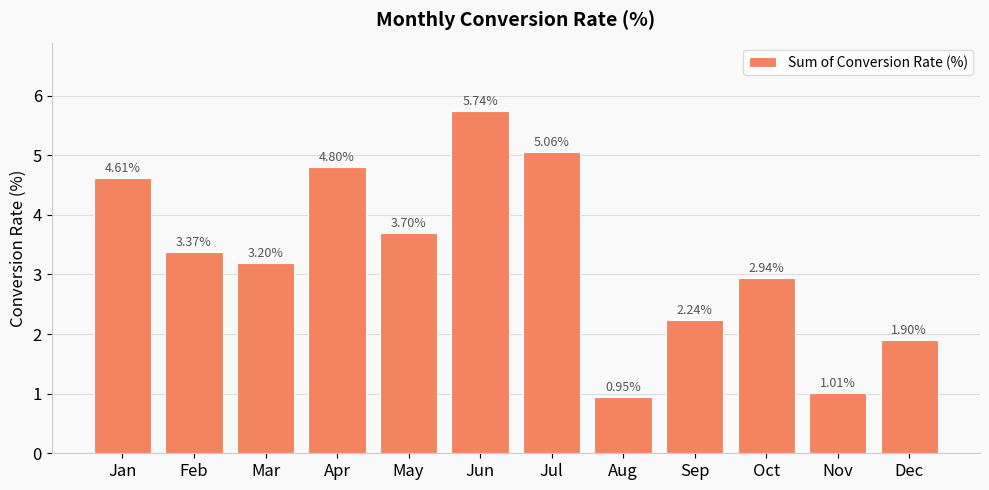

How many bars are there in total?

12